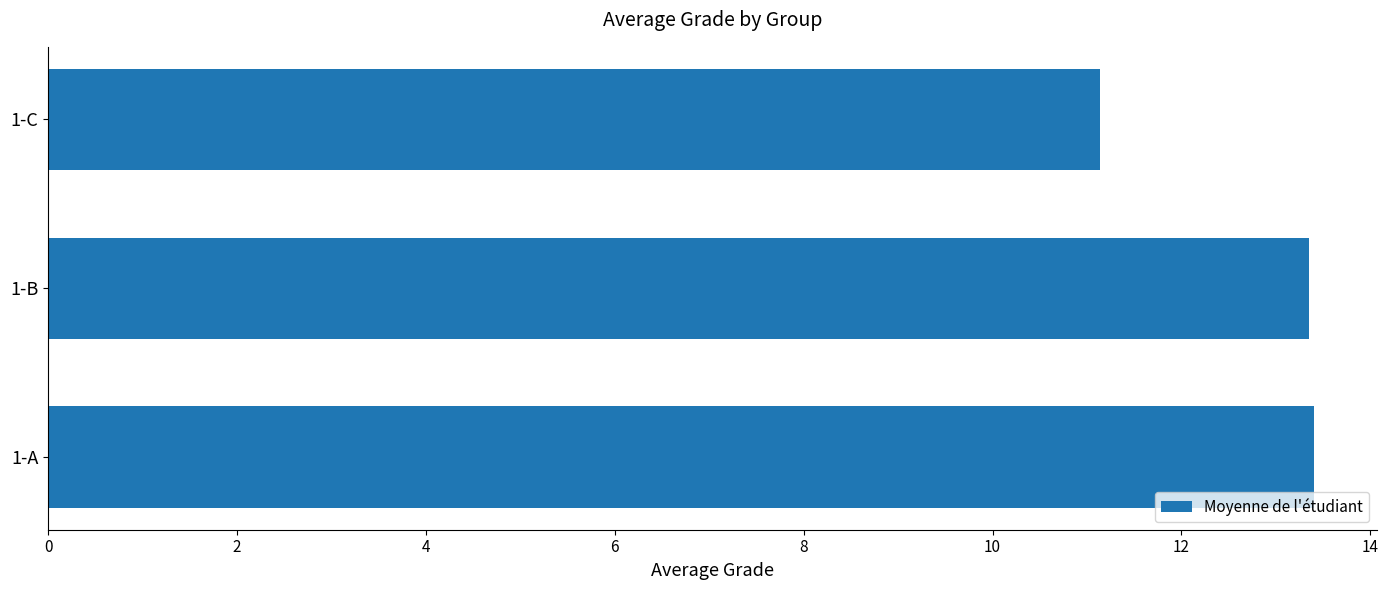

Approximately how many times larger is the value at 1-A compared to 1-C?

1.2